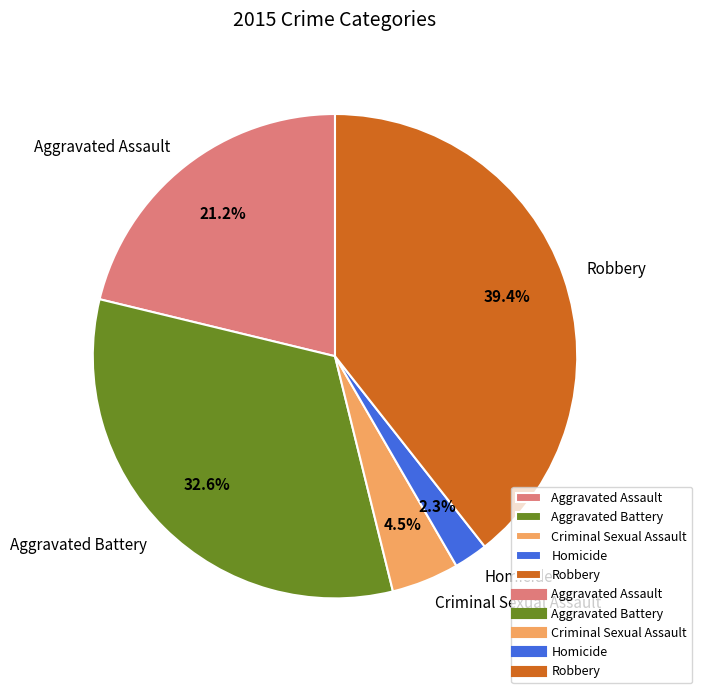

How many segments does this pie chart have?

5